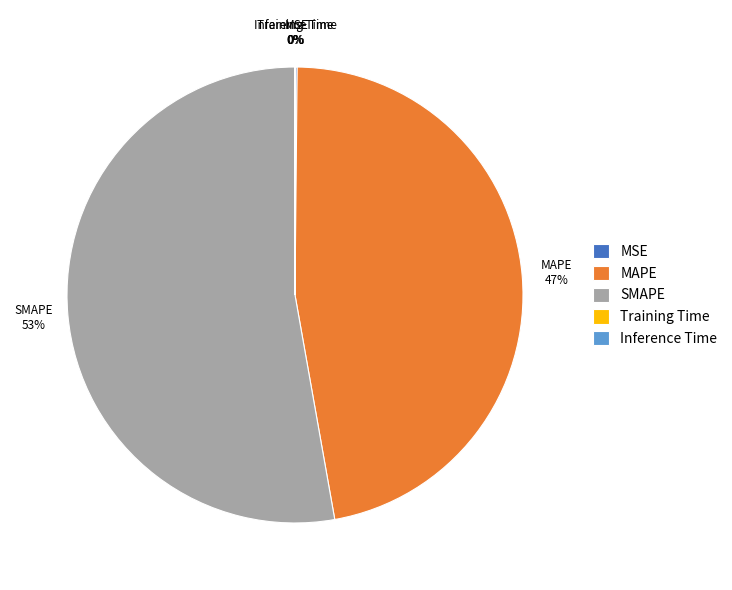

The MAPE slice represents 47% of the pie. True or false?

True